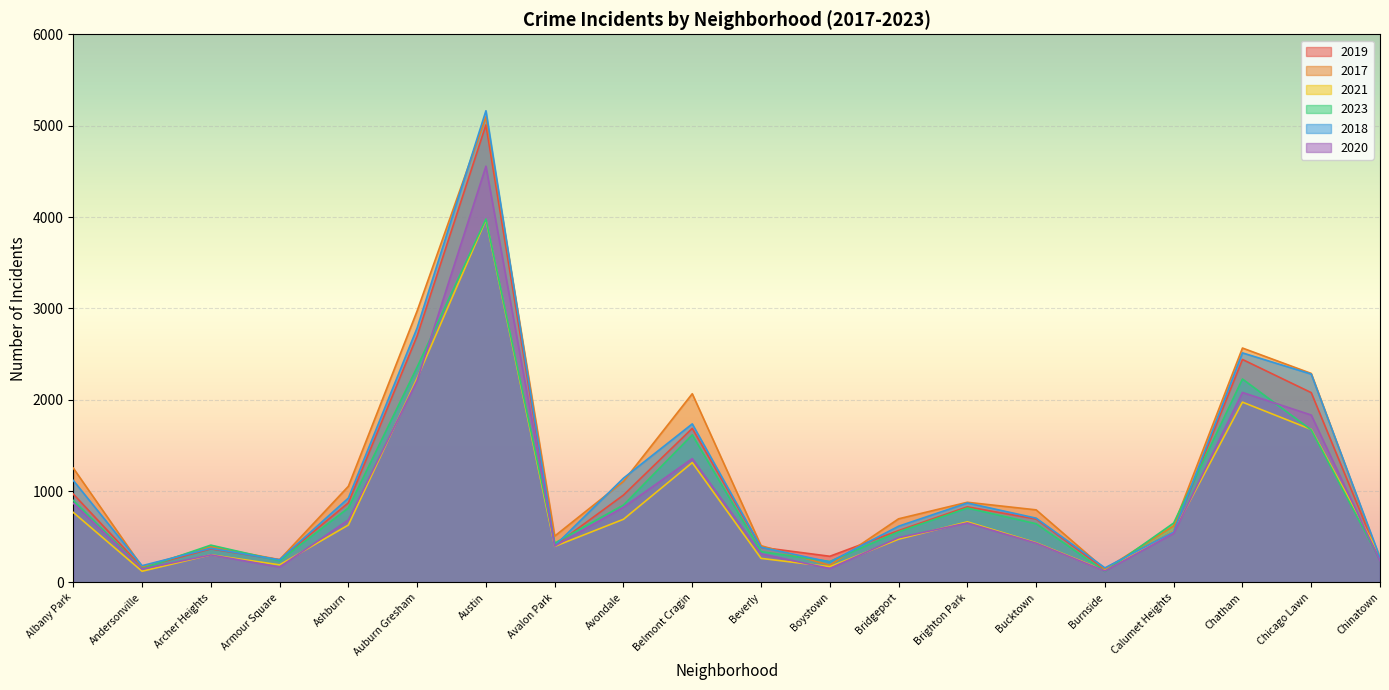

Rank the series by their maximum value, from highest to lowest.

2018, 2017, 2019, 2020, 2023, 2021